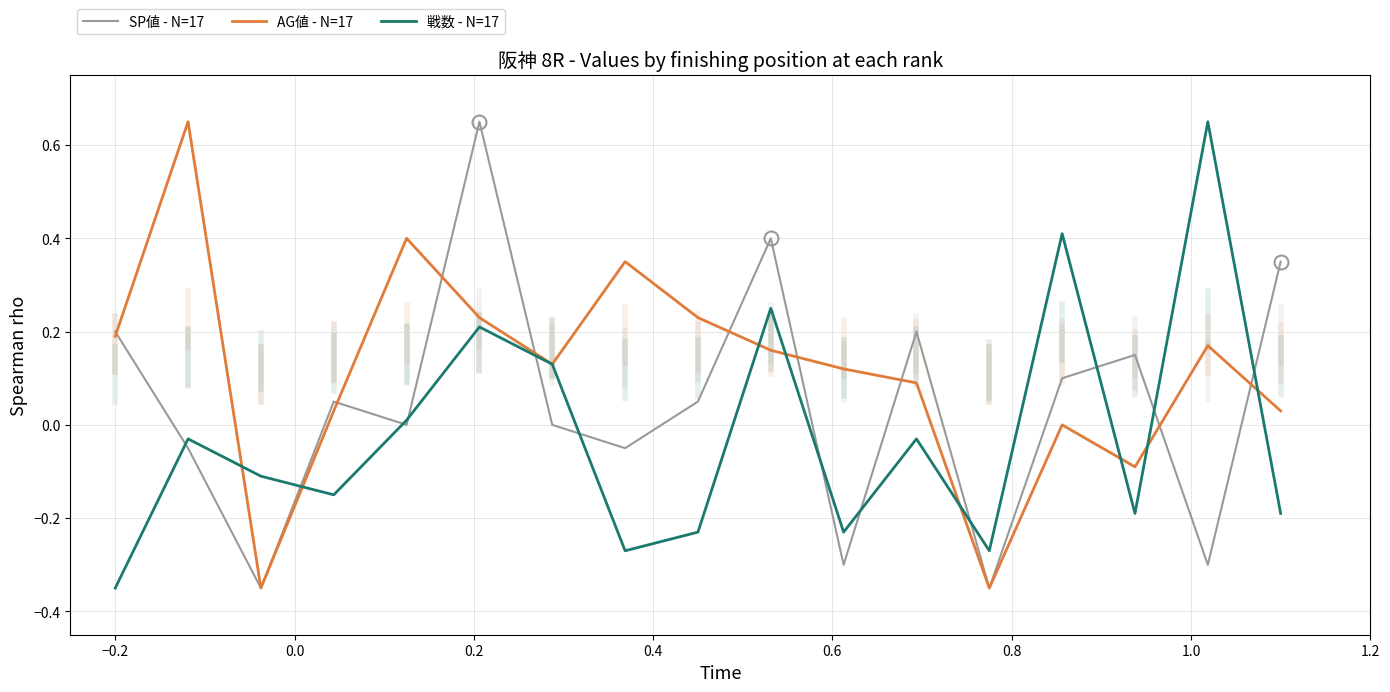

Rank the series by their average value, from lowest to highest.

戦数 - N=17, SP値 - N=17, AG値 - N=17